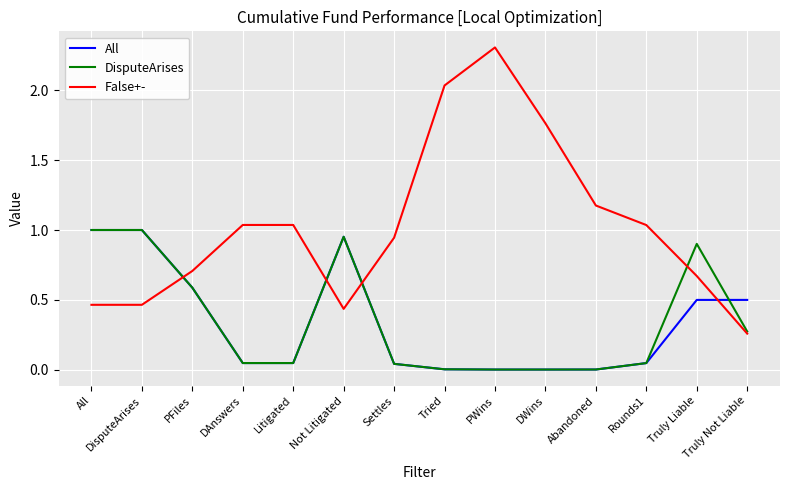

Is the value of False+- at Truly Not Liable greater than the value of DisputeArises at All?

No